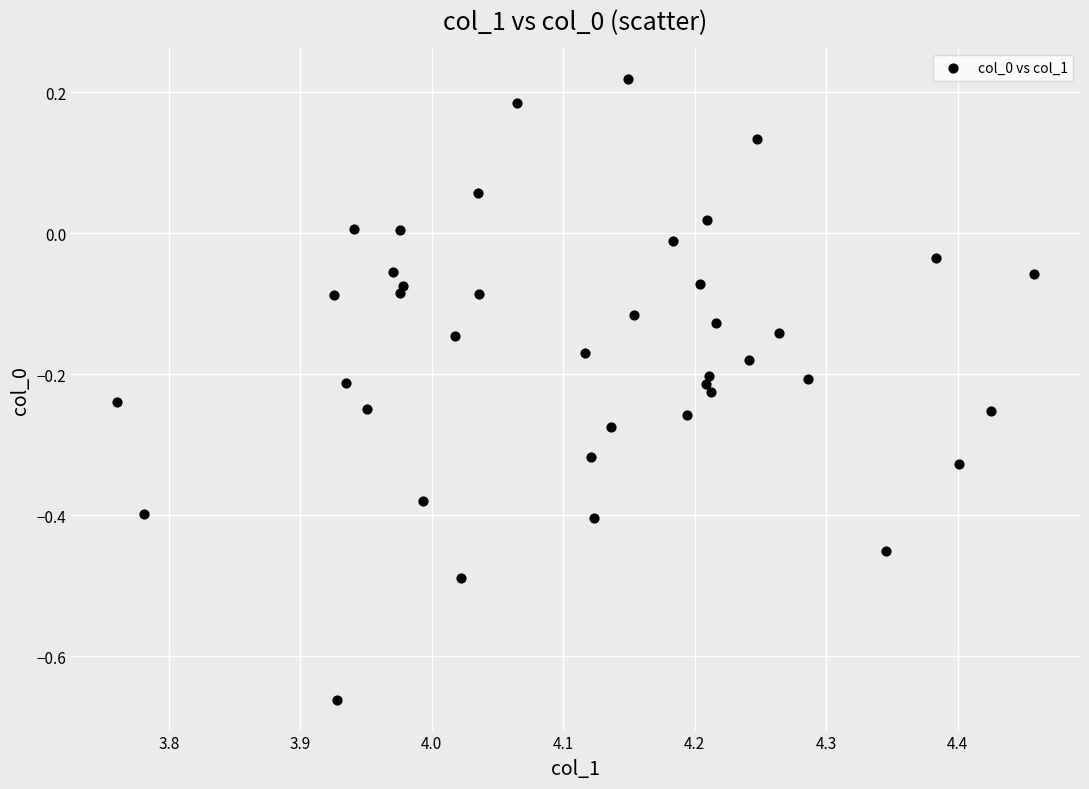

What is the range of X values (max minus min)?

0.7